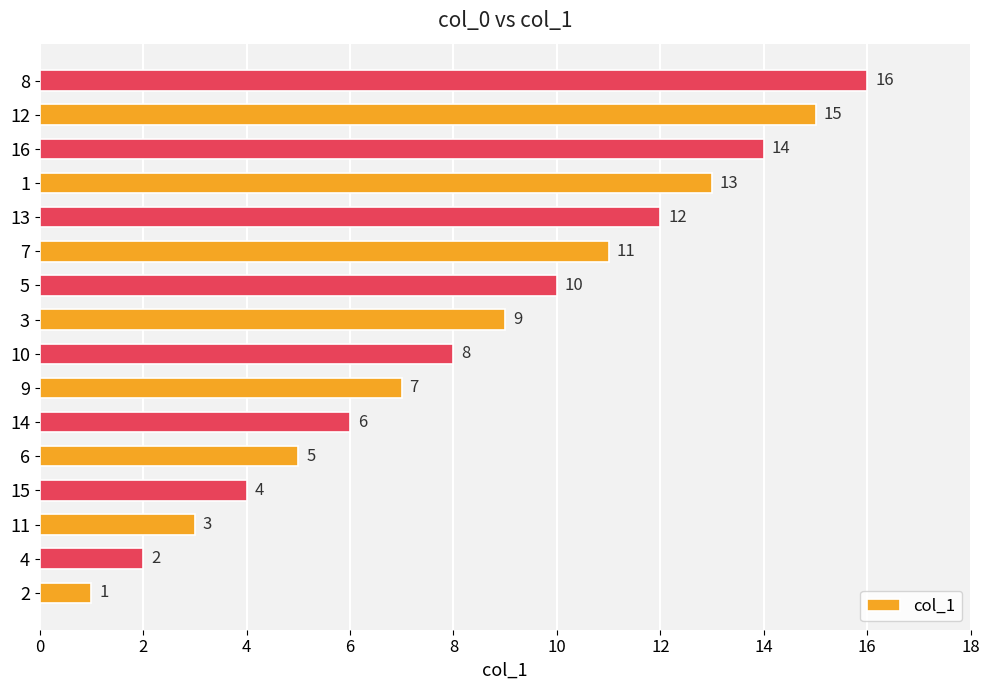

What is the sum of all values?

136